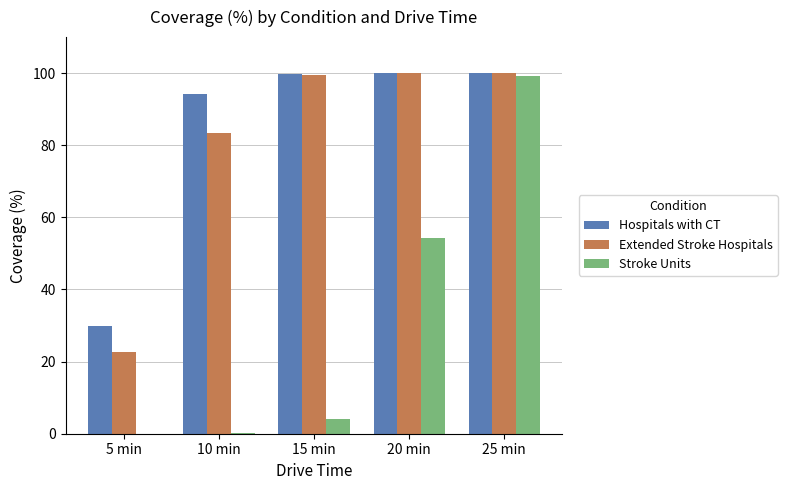

At which label does Extended Stroke Hospitals first exceed 99?

15 min